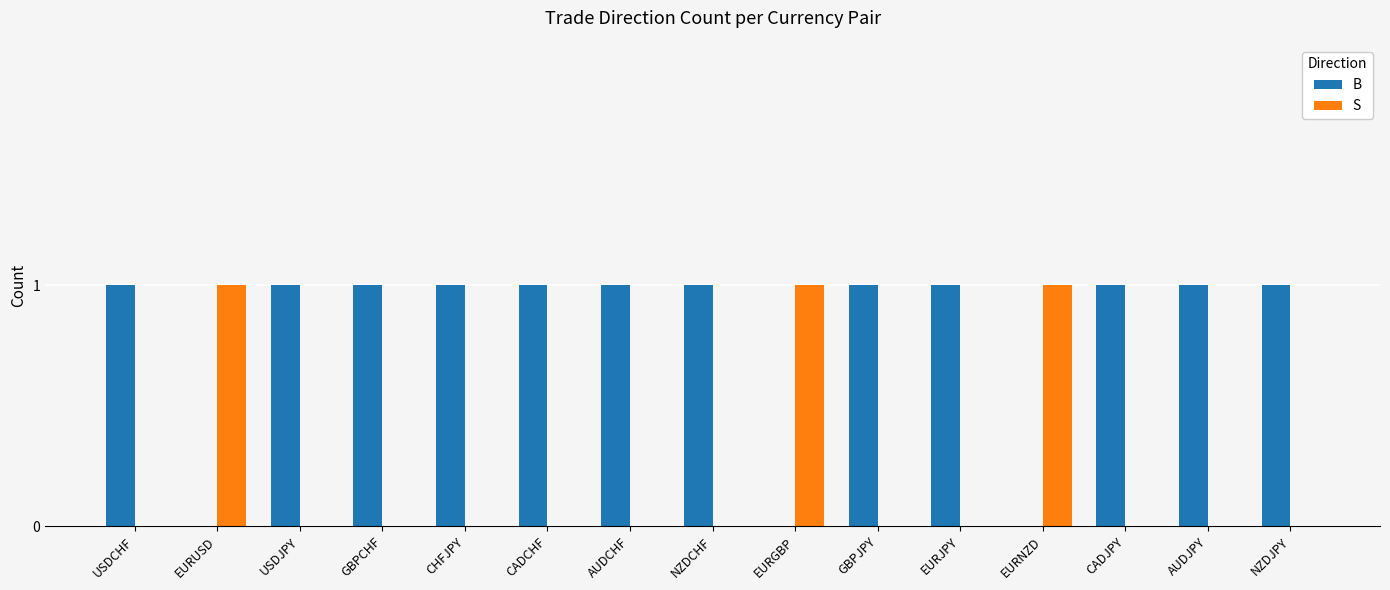

How many categories are shown in the chart?

15